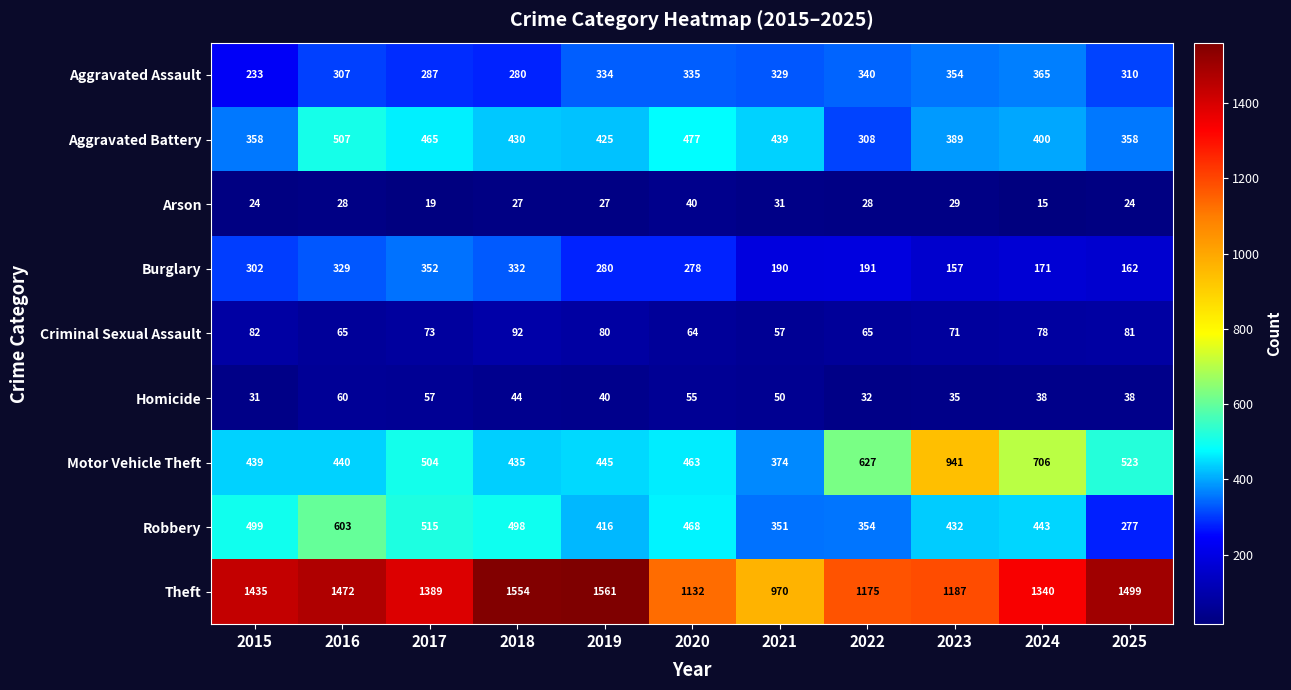

What is the difference between the second highest and second lowest values in the Burglary series?

170